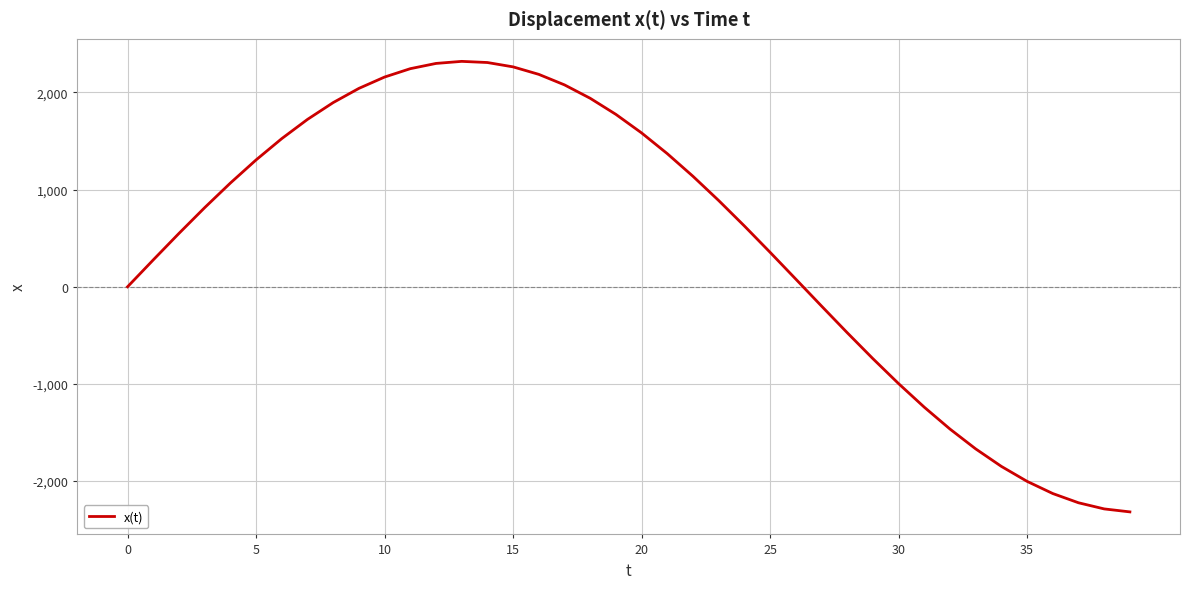

What is the maximum value shown in the chart?

2319.7